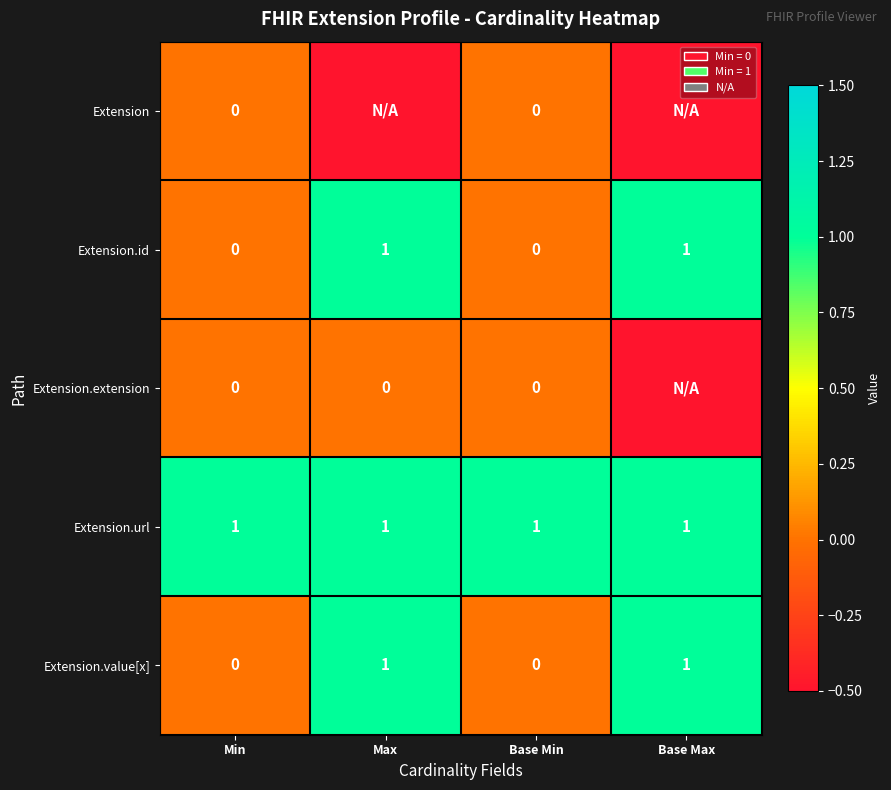

Between Max and Base Max, which is larger?

Max